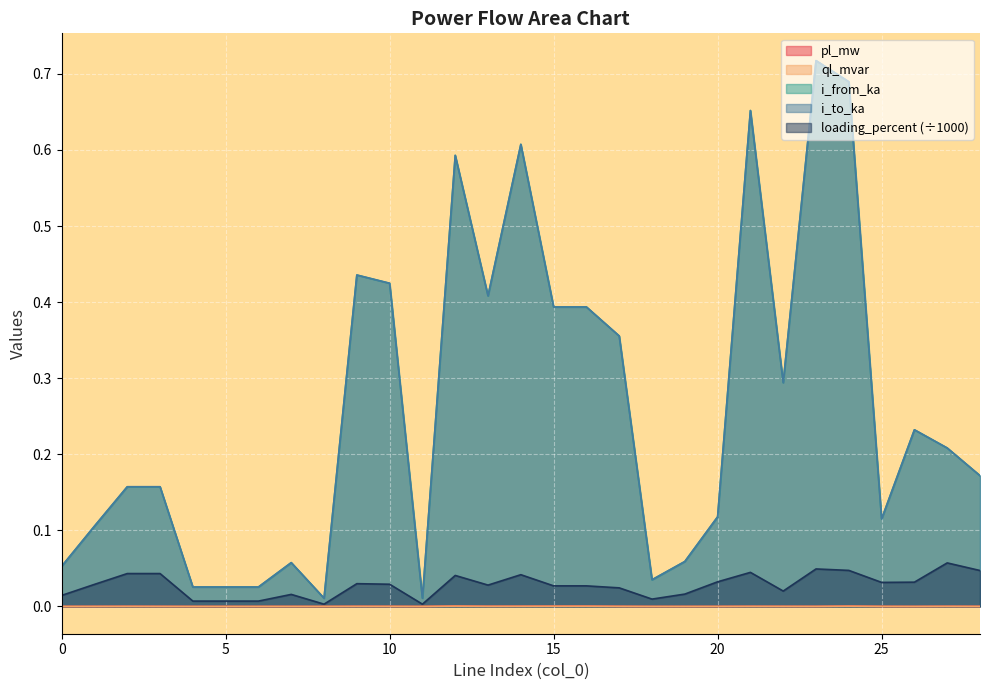

Is the value of i_from_ka at 1 greater than the value of pl_mw at 25?

Yes